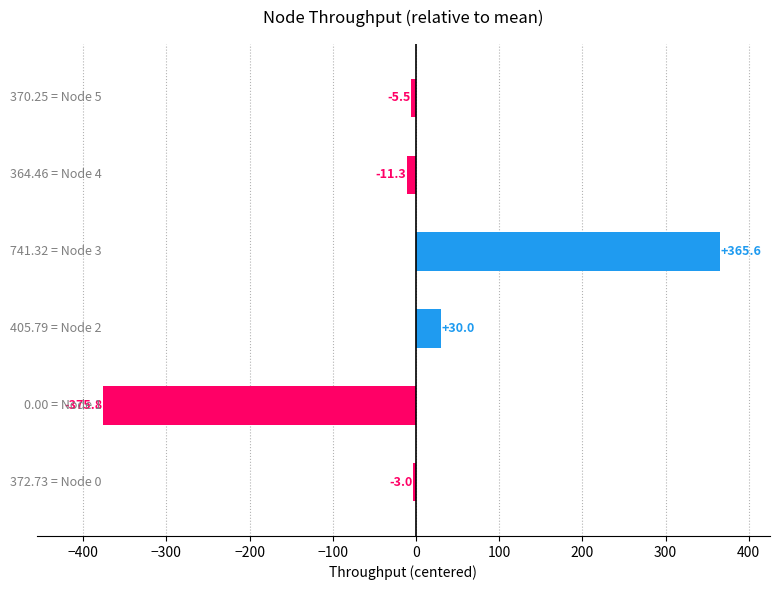

How many bars are there in total?

6